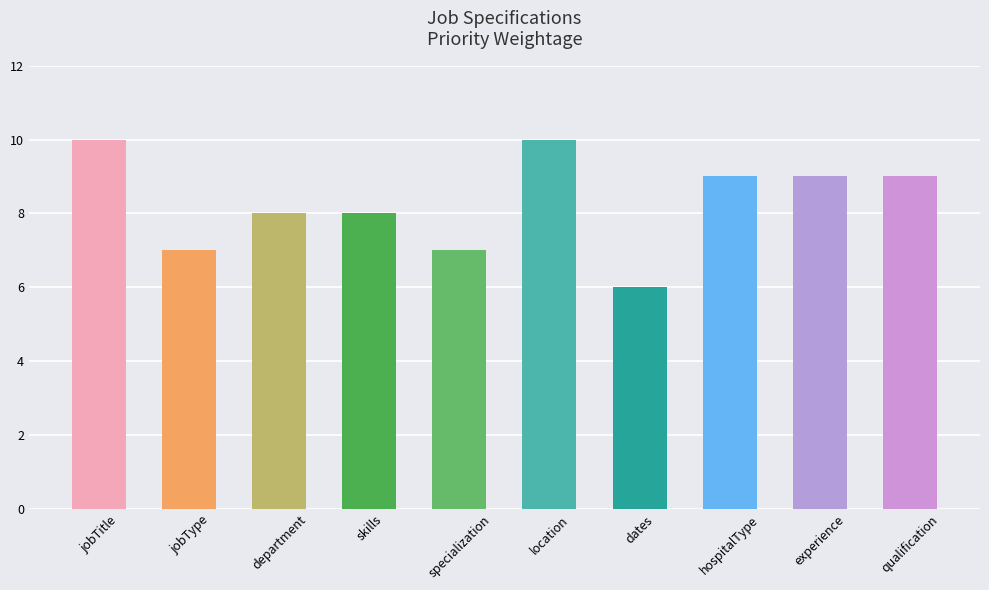

What is the maximum value shown in the chart?

10